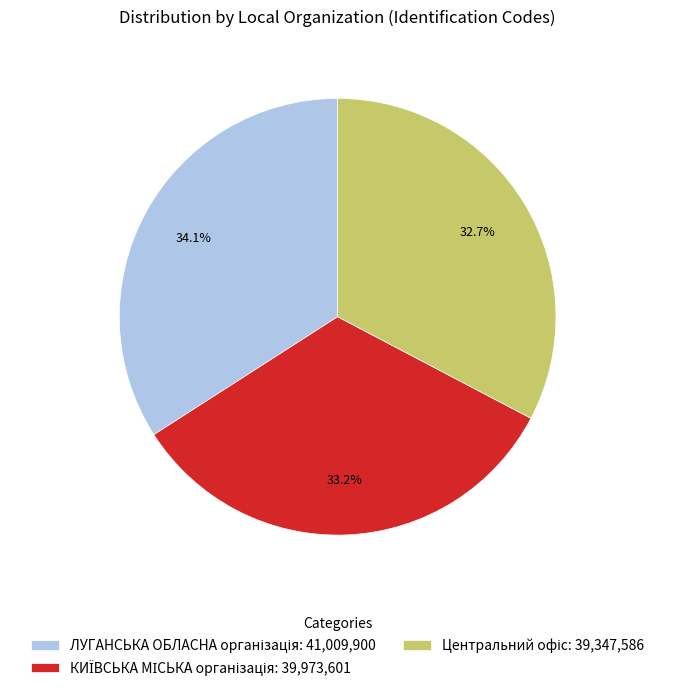

Does any single category account for the majority?

No